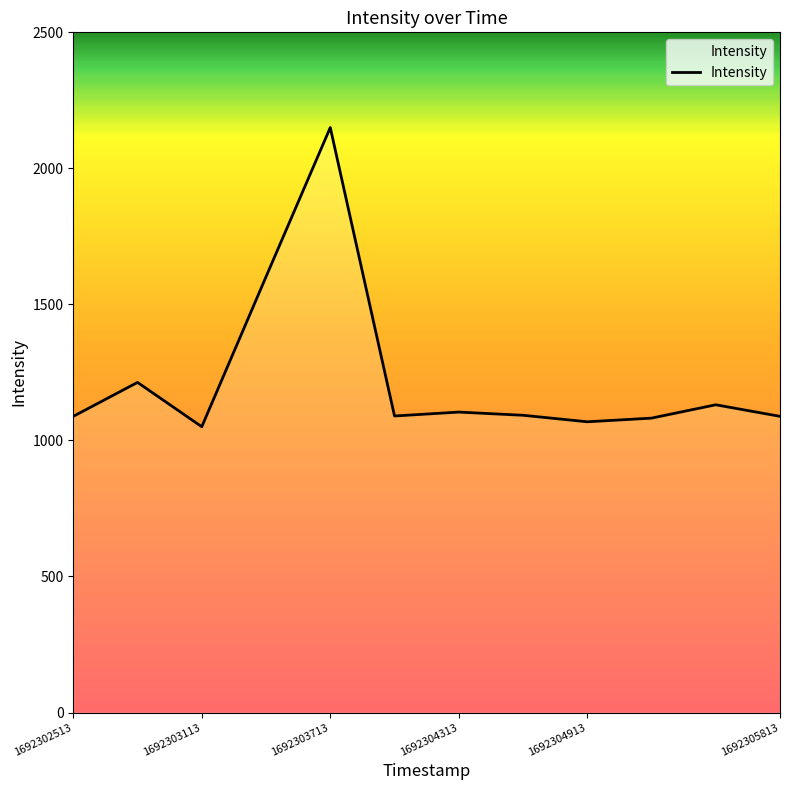

What is the difference between the maximum and minimum values?

1099.6